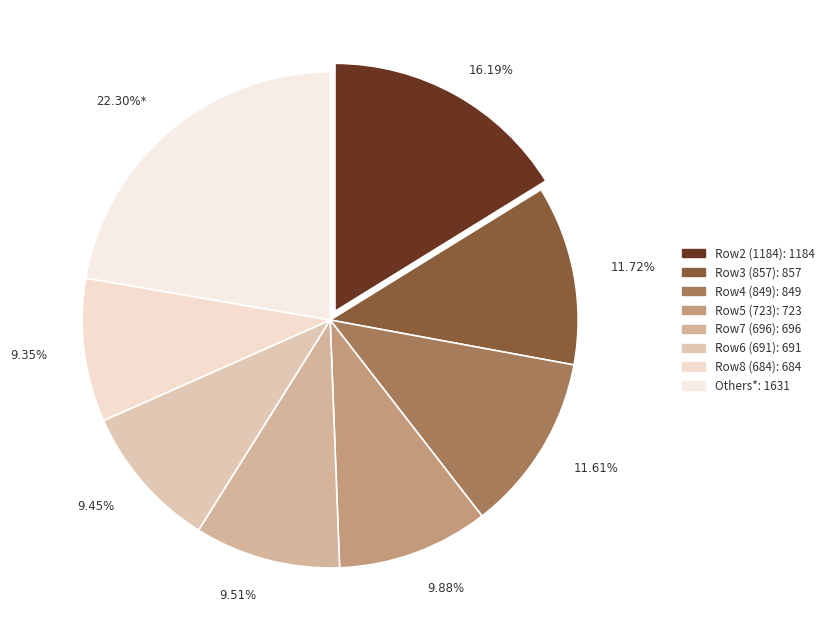

How many segments does this pie chart have?

8